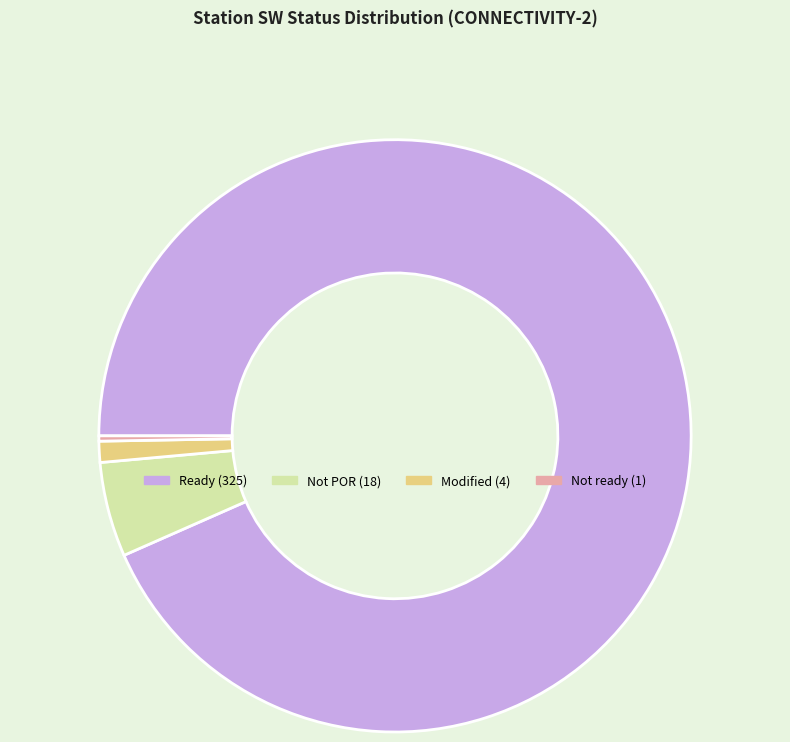

Is there any slice that represents more than half of the pie?

Yes